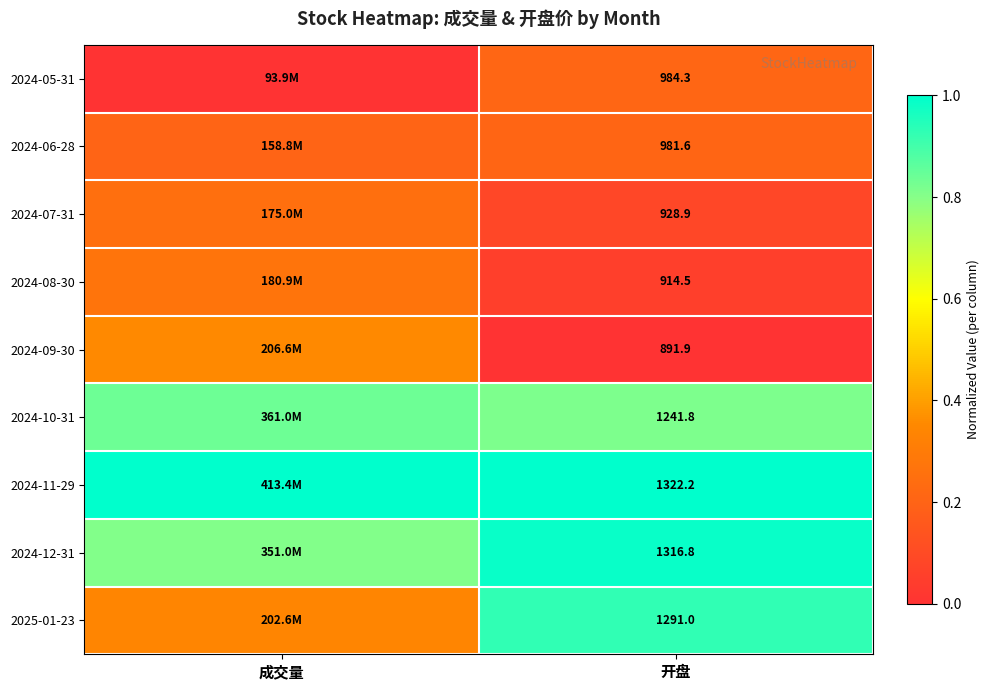

At which category does the chart reach its peak across all series?

成交量